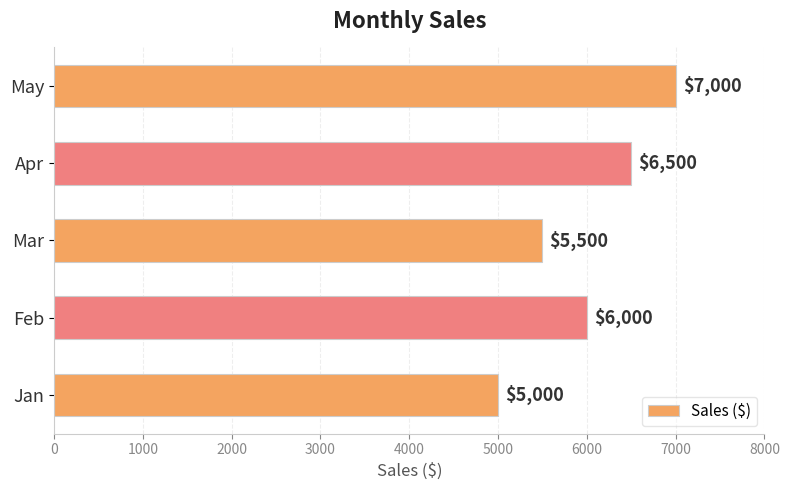

How many distinct data groups are displayed?

1